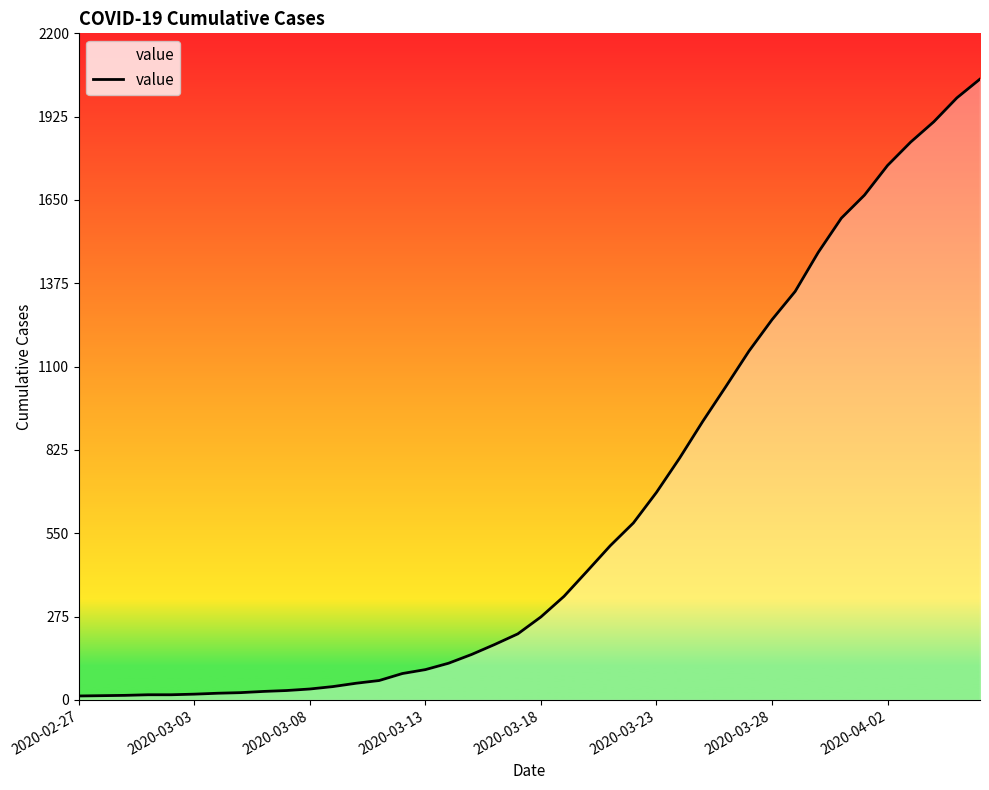

What is the difference between the maximum and minimum values?

2036